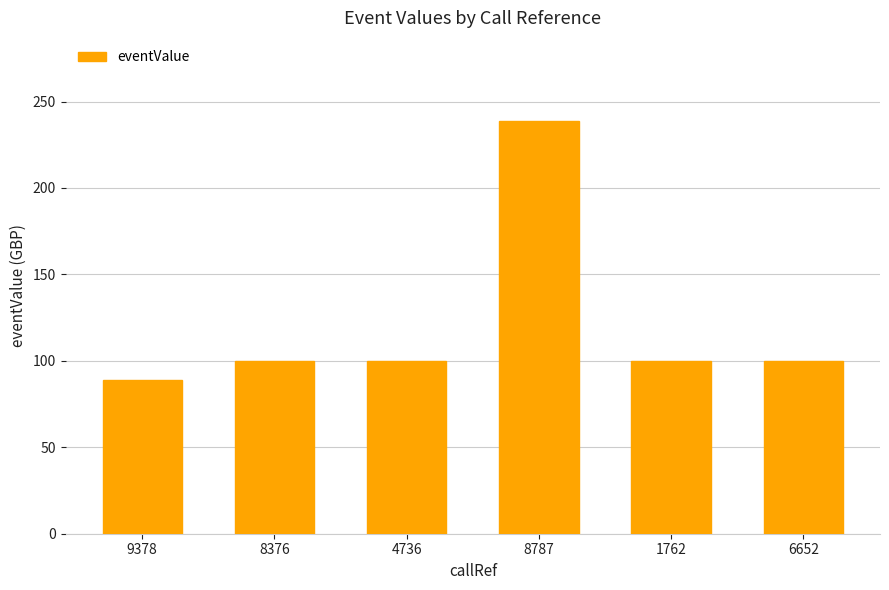

What is the smallest value displayed?

89.0